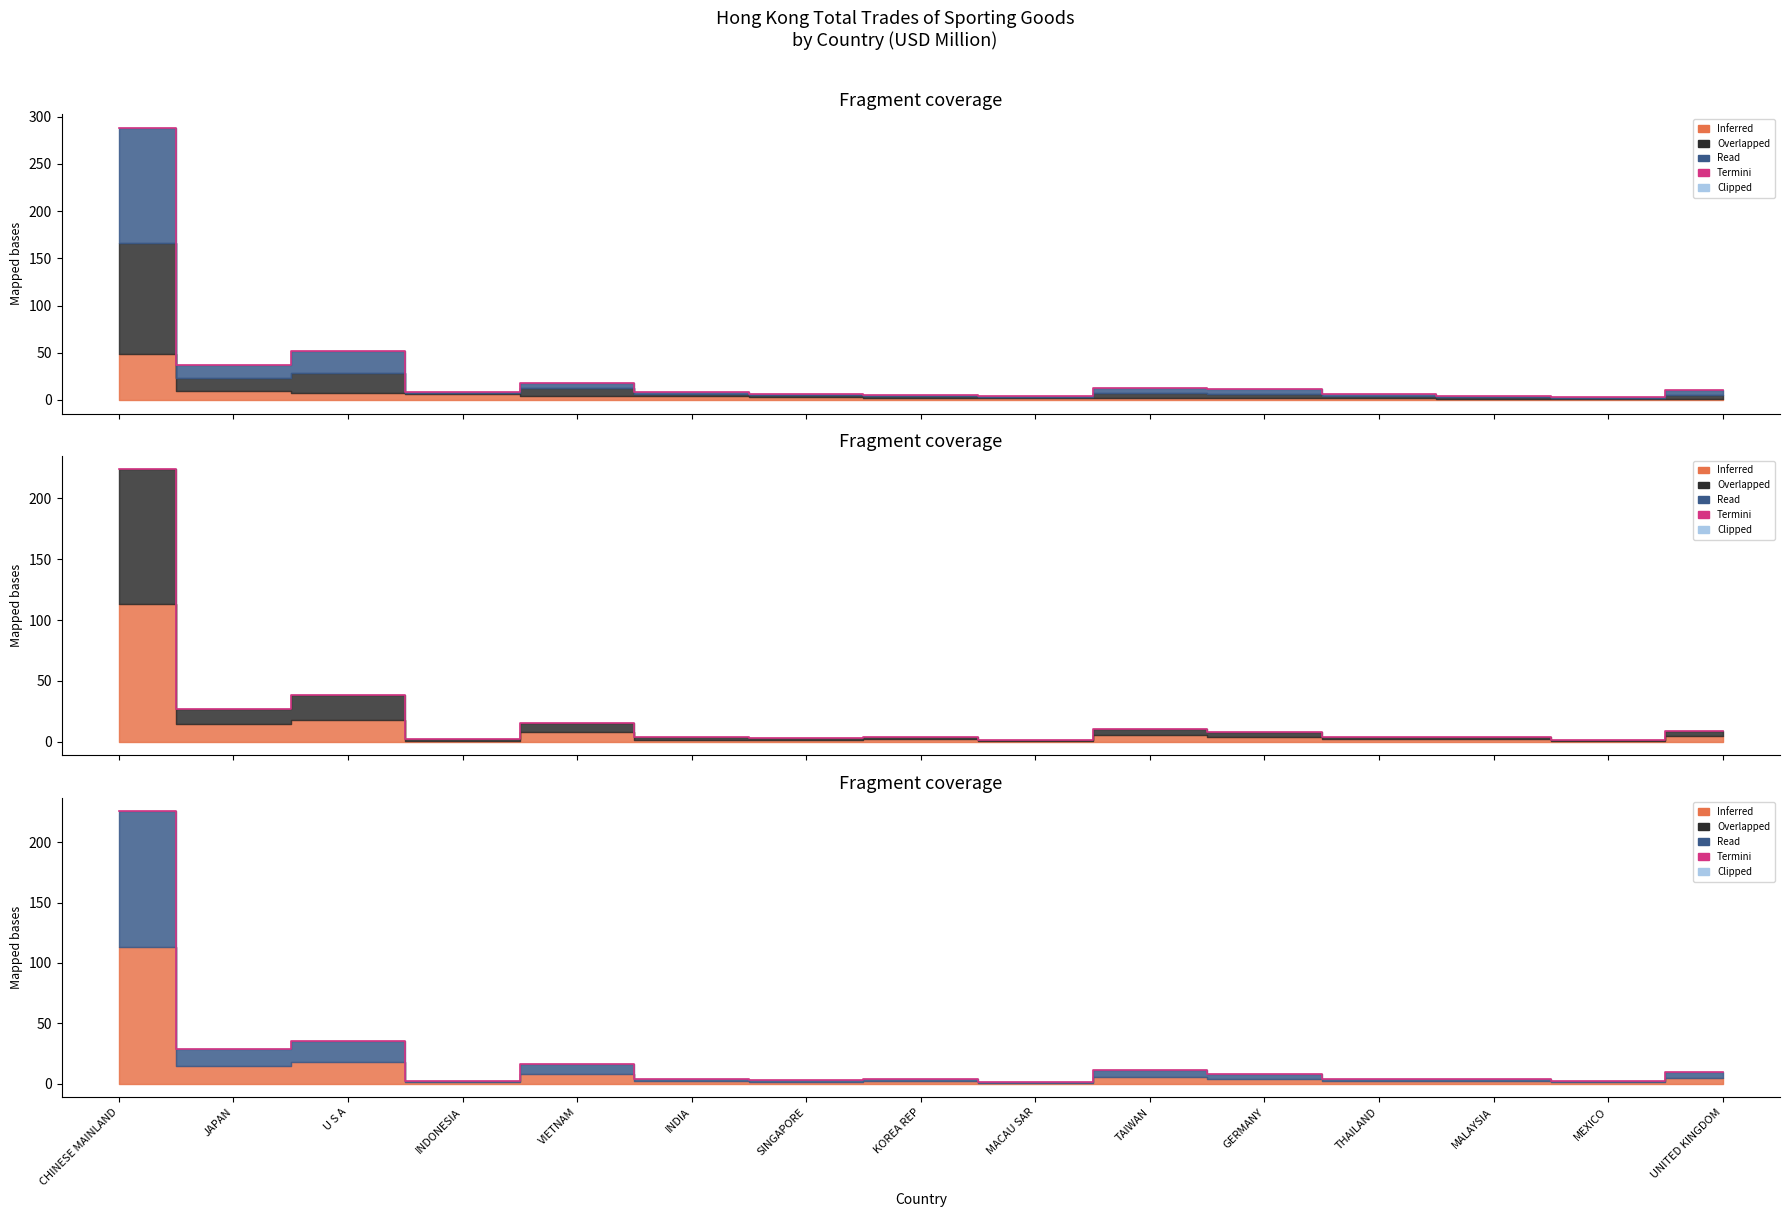

What is the label of the 5th point from the right?

GERMANY